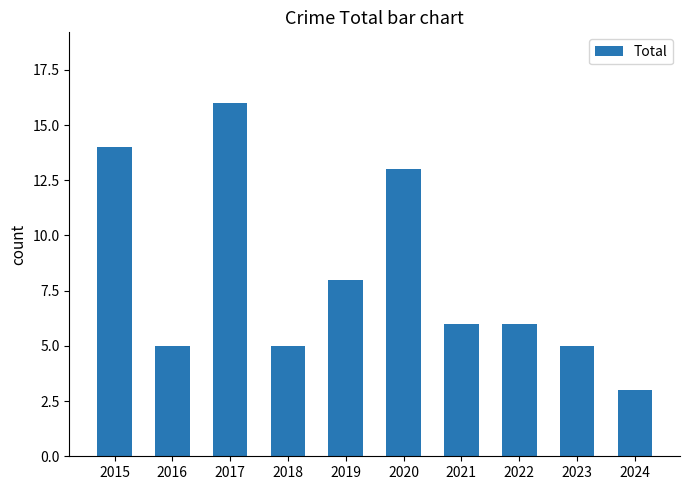

What is the average value?

8